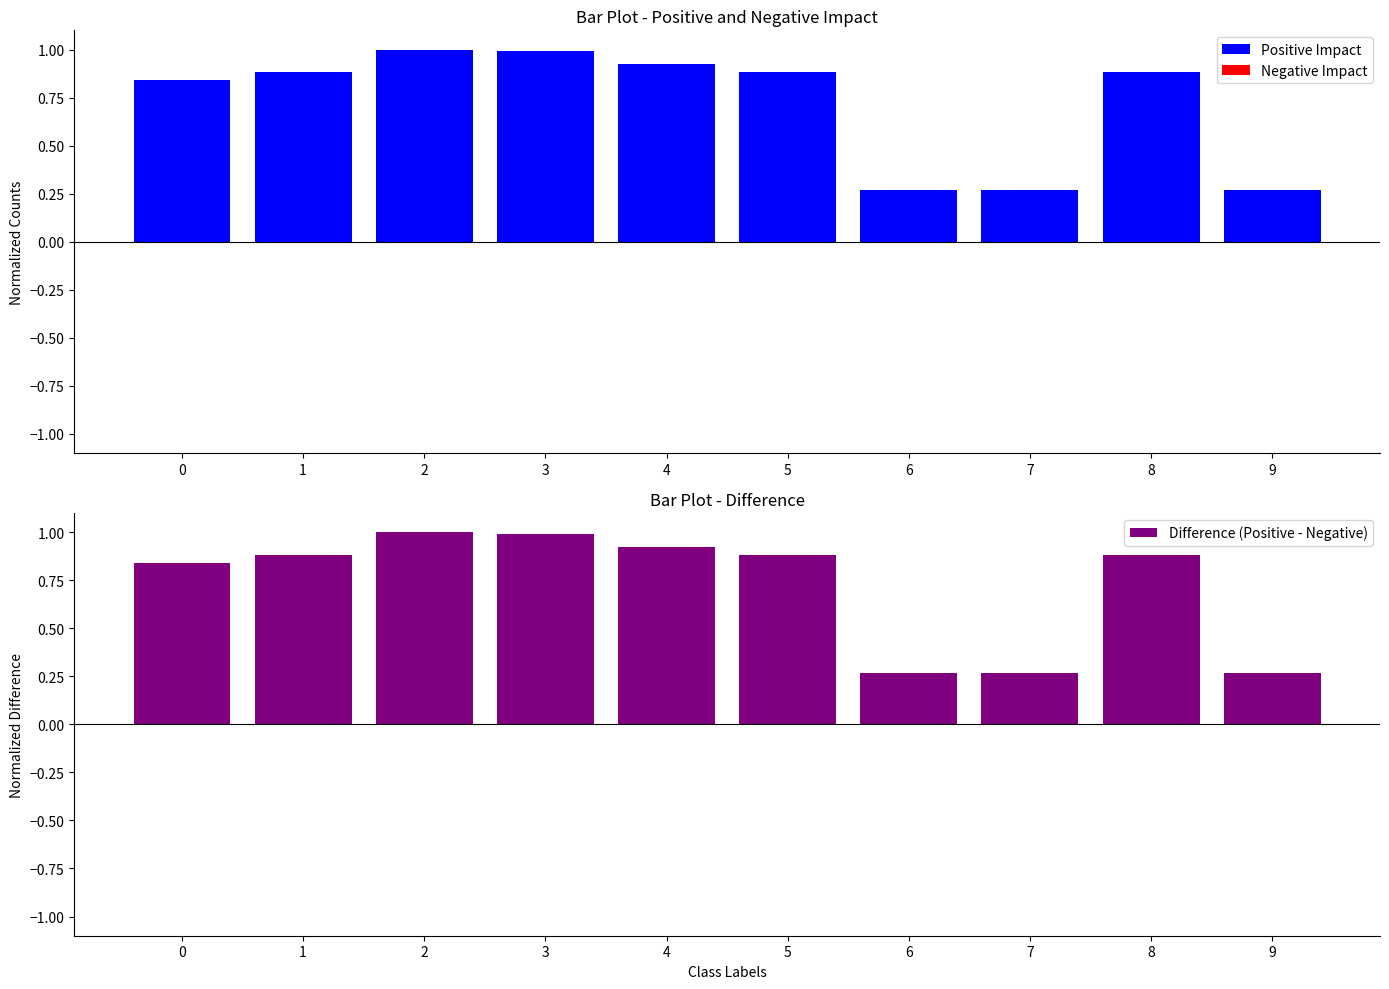

What are all the series names shown in the legend?

Positive Impact, Negative Impact, Difference (Positive - Negative)